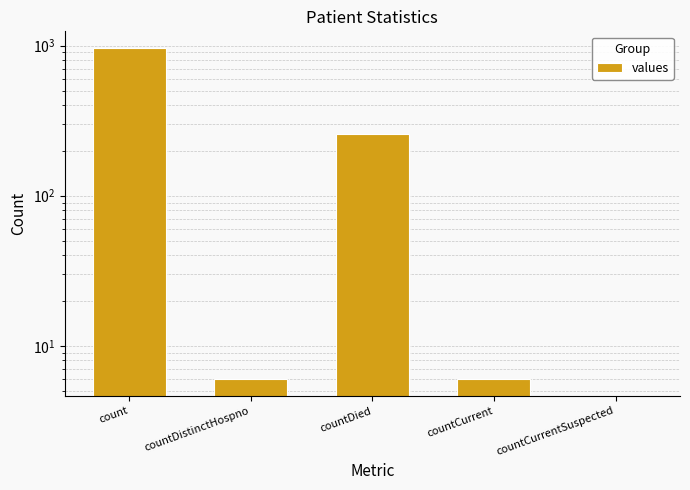

Reading left to right, what are all the values shown in this chart?

count=964	countDistinctHospno=6	countDied=256	countCurrent=6	countCurrentSuspected=0